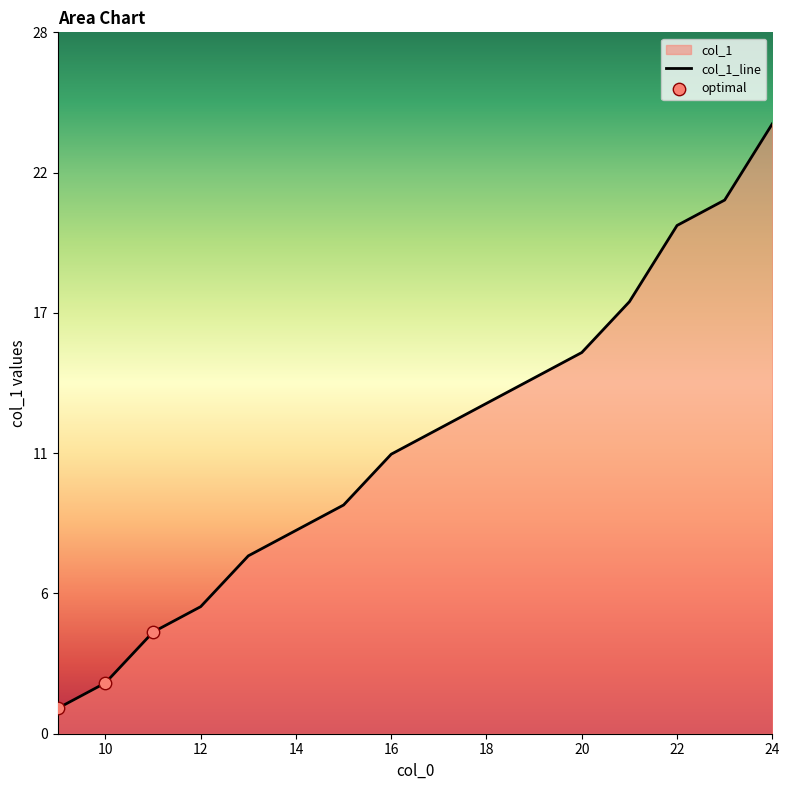

Approximately how many times larger is the value at 13 compared to 22?

0.3